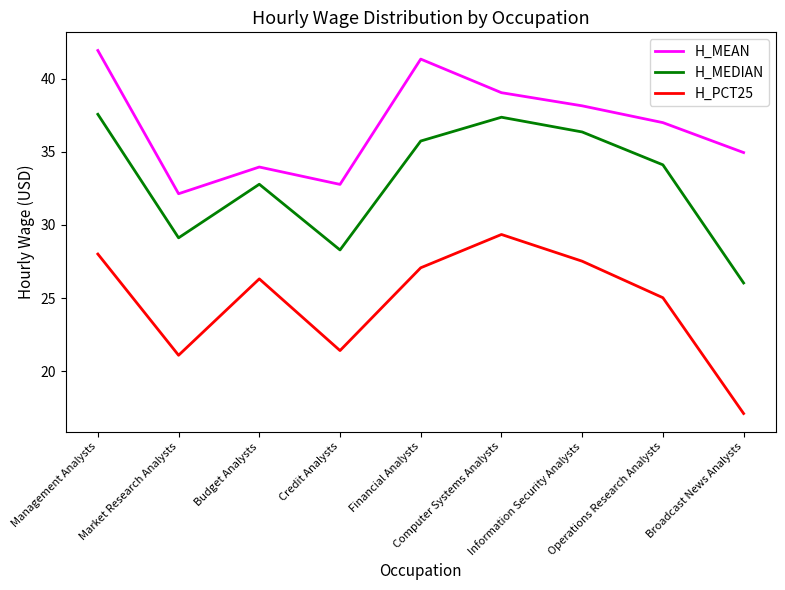

How many interior local valleys does the H_MEAN series have?

2